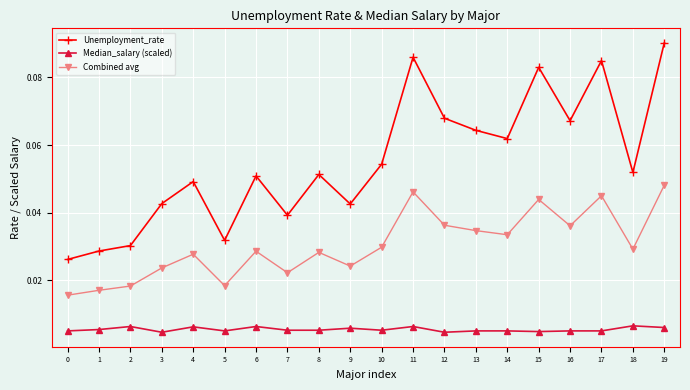

What is the sum of all Unemployment_rate values?

1.1